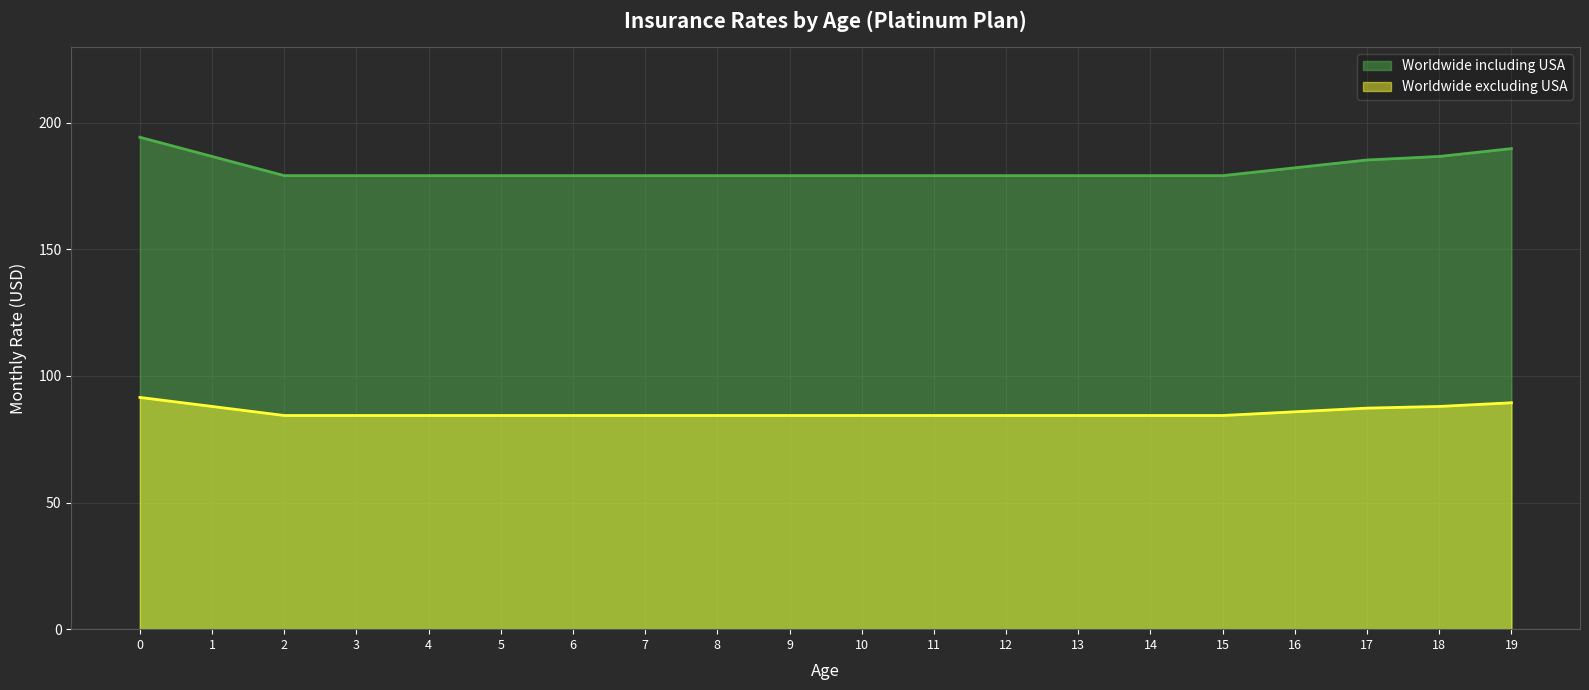

True or false: Worldwide including USA and Worldwide excluding USA intersect in this chart.

False